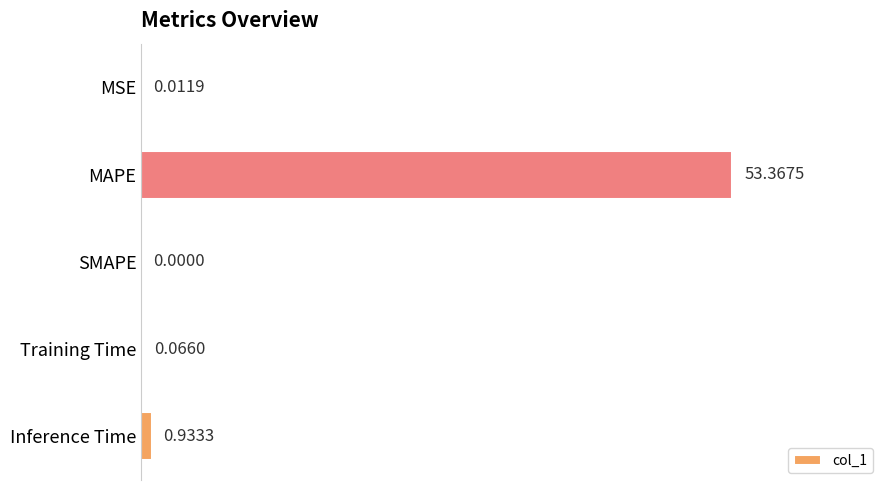

Between SMAPE and MSE, which is larger?

MSE